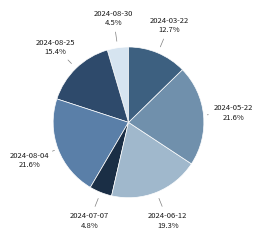

Is the sum of 2024-05-22 and 2024-08-04 greater than half?

No